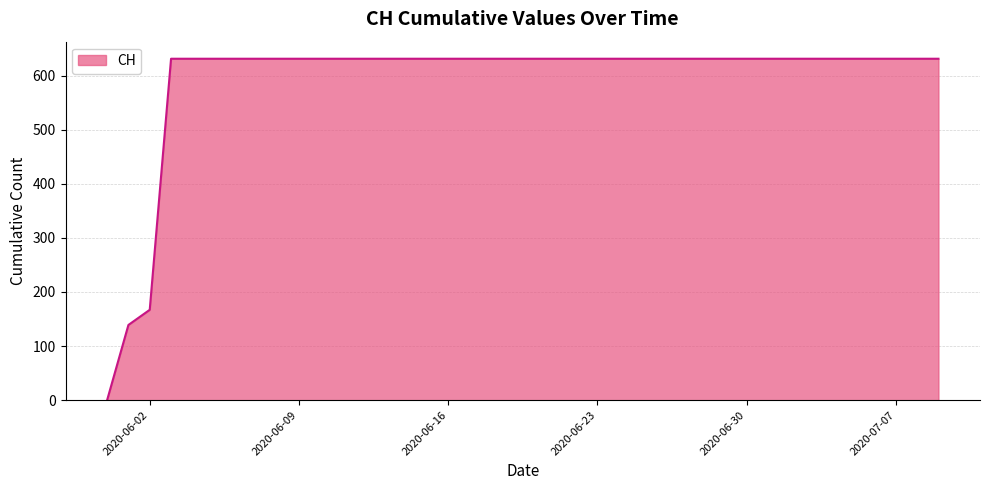

What is the maximum value shown in the chart?

631